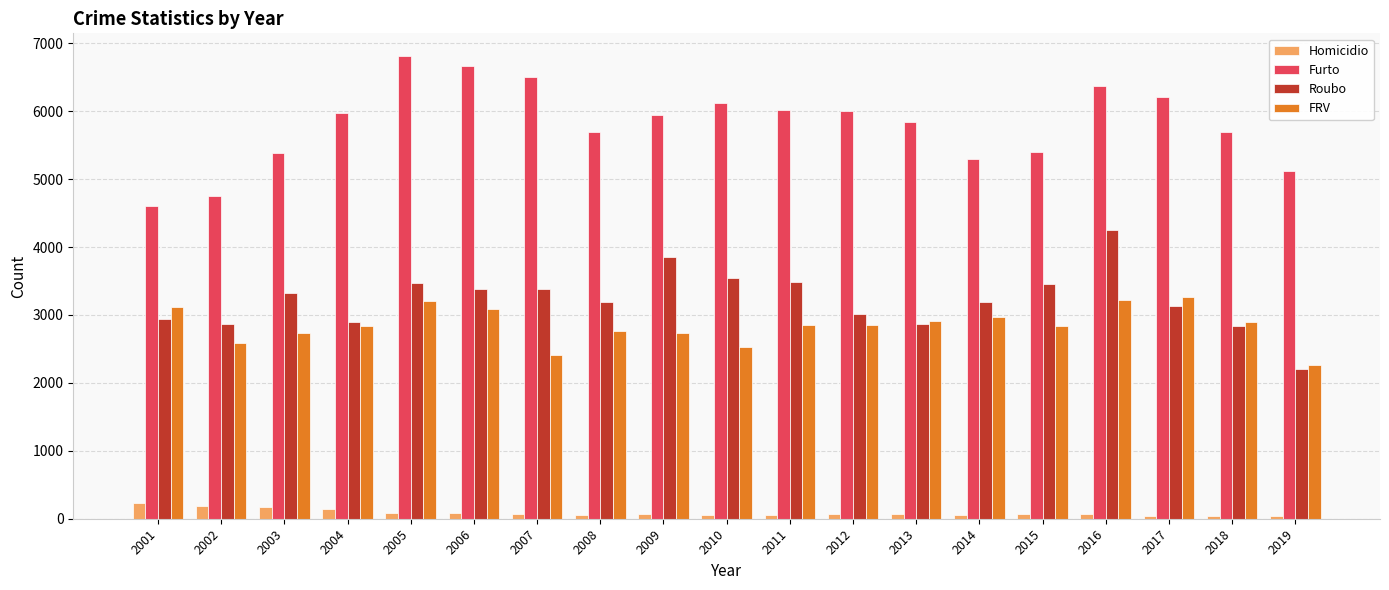

What is the value of the Furto bar at the 13th from the left?

5847